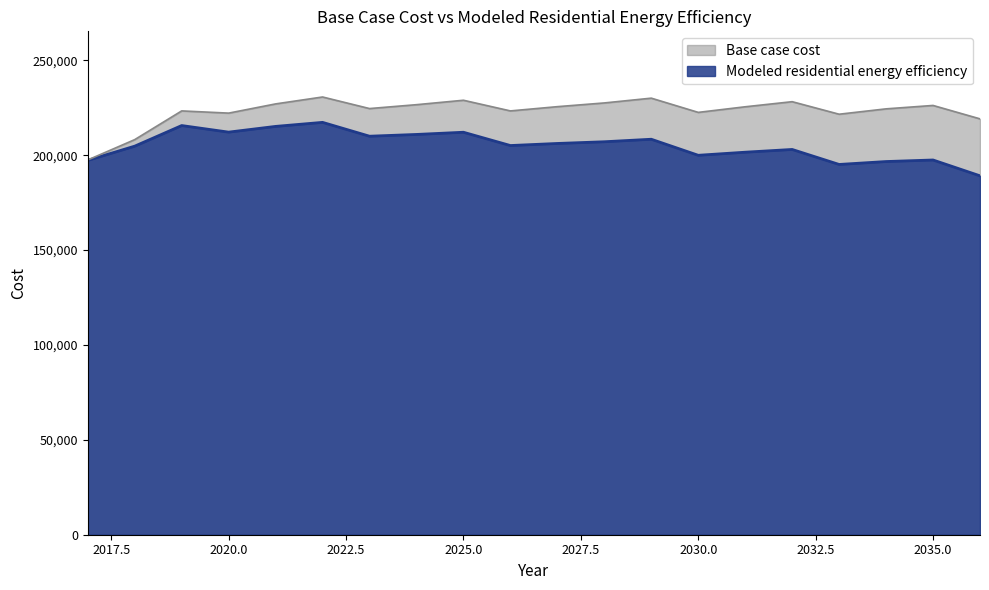

The value of Base case cost at 2023 is 224622.1. True or false?

True